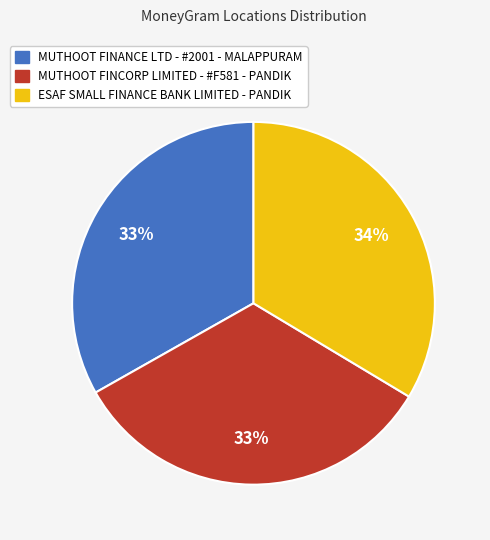

Does MUTHOOT FINANCE LTD - #2001 - MALAPPURAM represent more than half of the total?

No